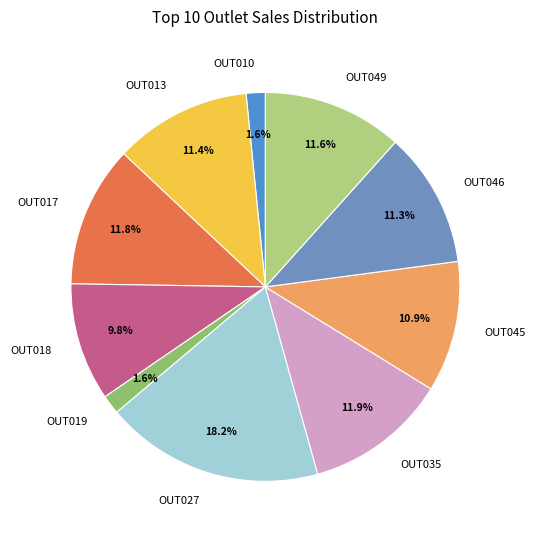

What is the largest slice in the pie chart?

OUT027